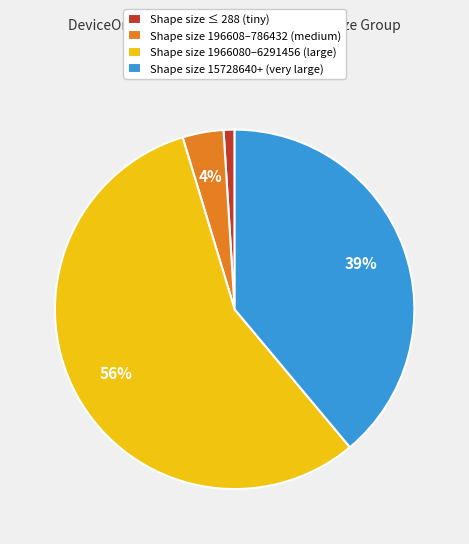

How many segments does this pie chart have?

4